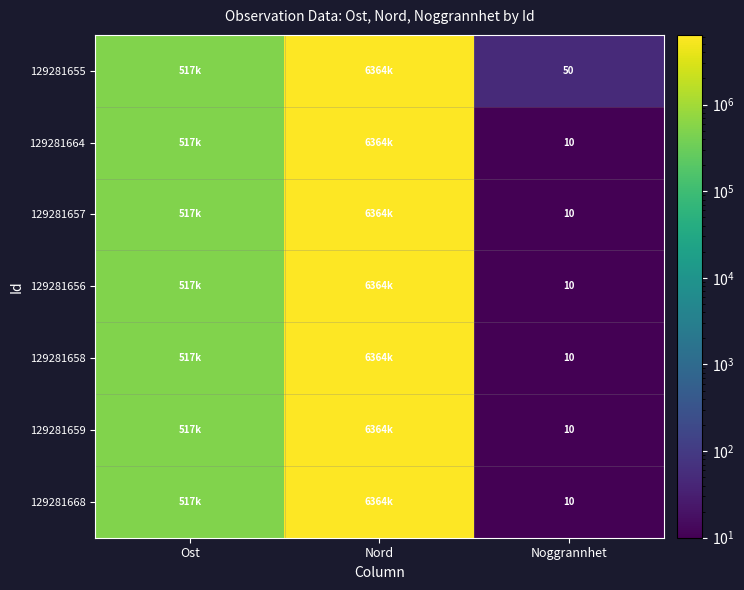

At how many categories does at least one series exceed 3369426?

1